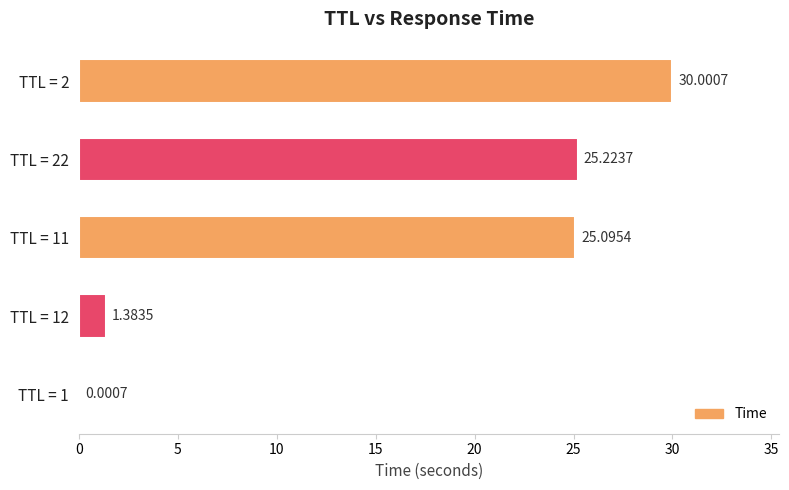

Are the bars horizontal?

Yes